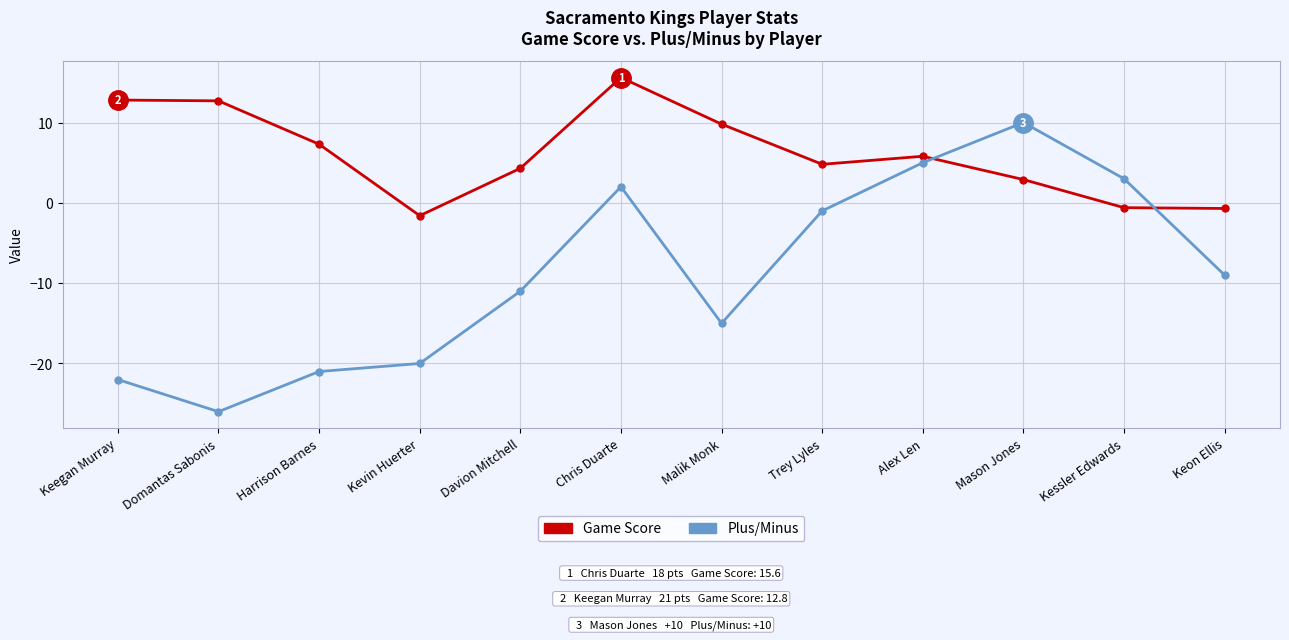

What is the difference between the highest and lowest values at Kevin Huerter?

18.4